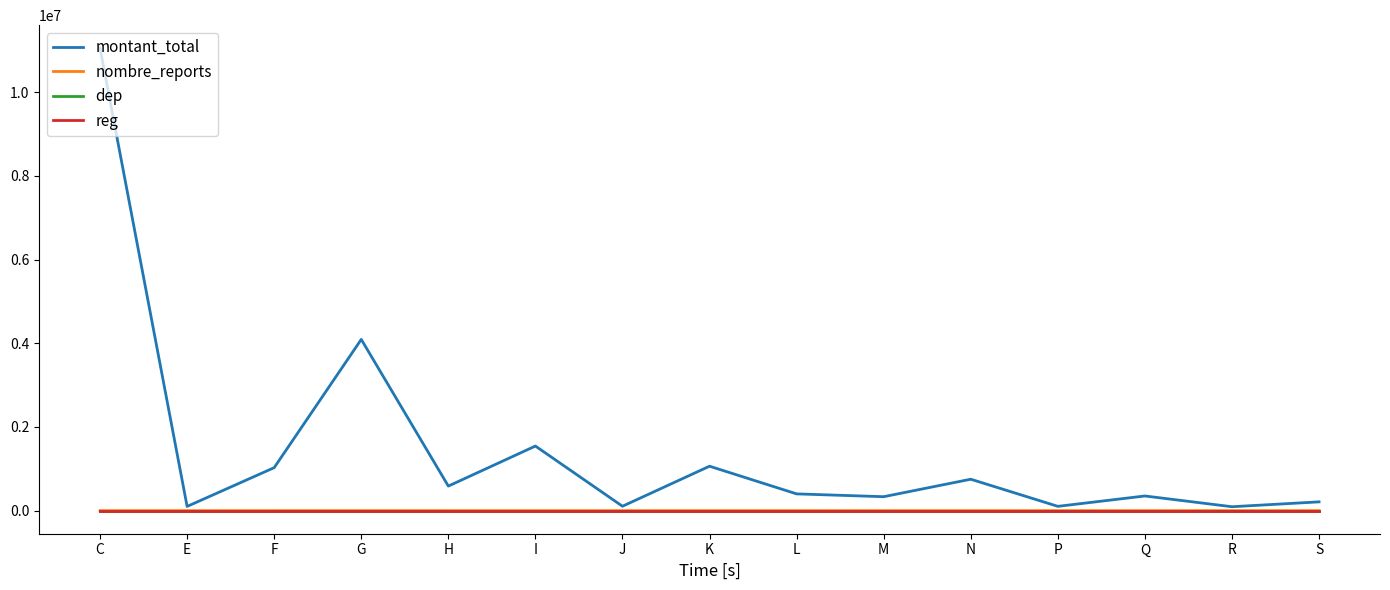

The value of montant_total at I is 1542601. True or false?

True